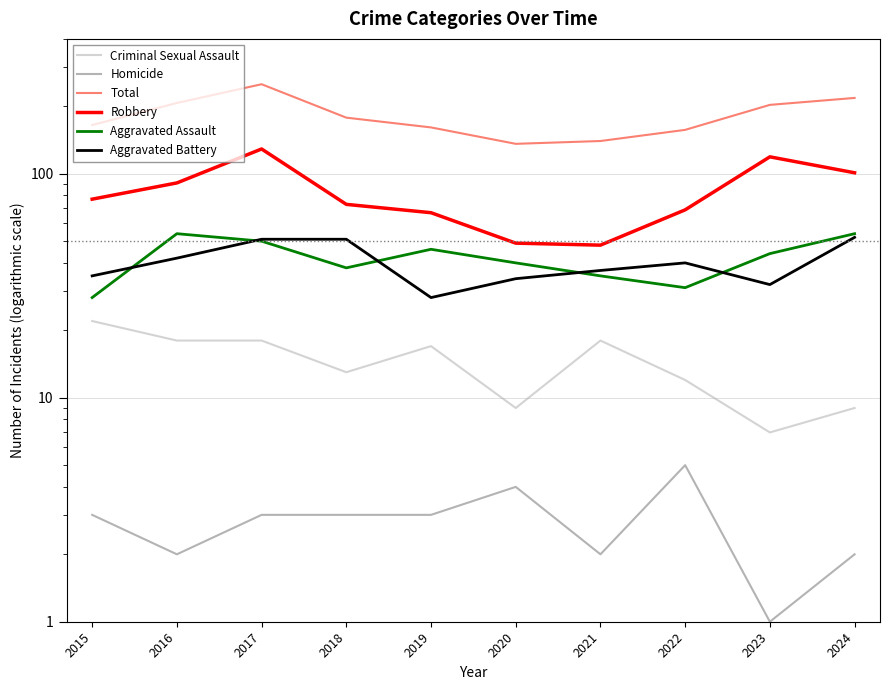

Rank the categories by Homicide value from lowest to highest.

2023, 2016, 2021, 2024, 2015, 2017, 2018, 2019, 2020, 2022